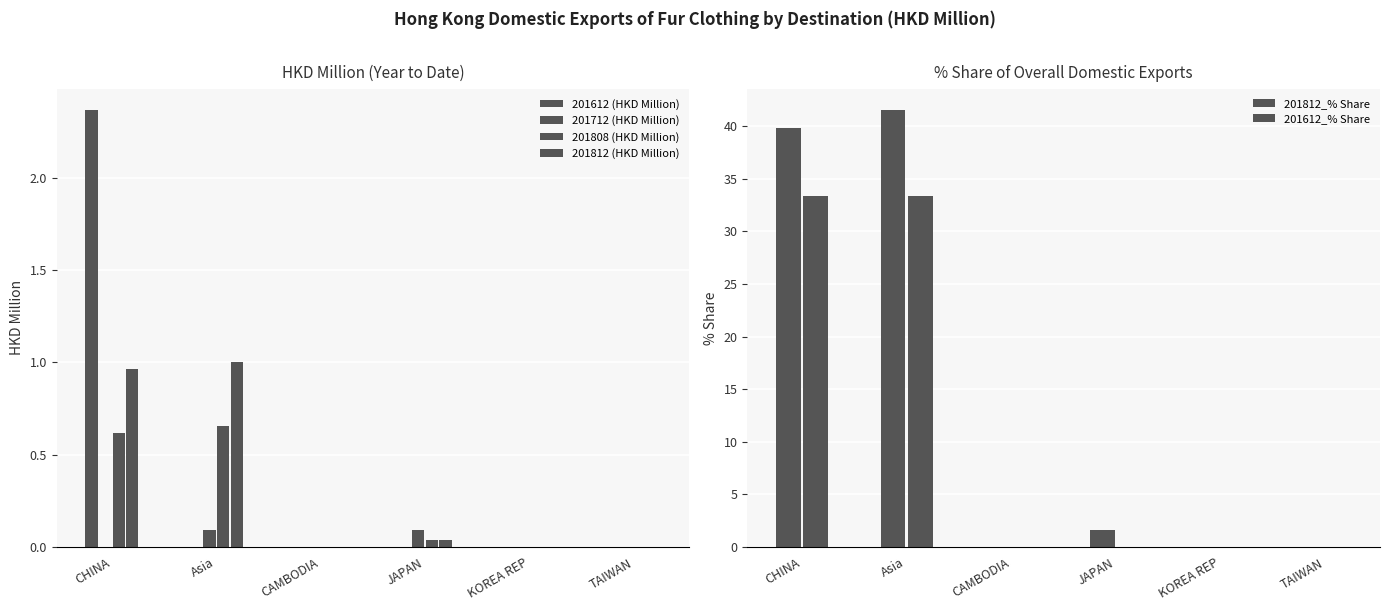

What is the average value of the 201812_% Share series?

13.8